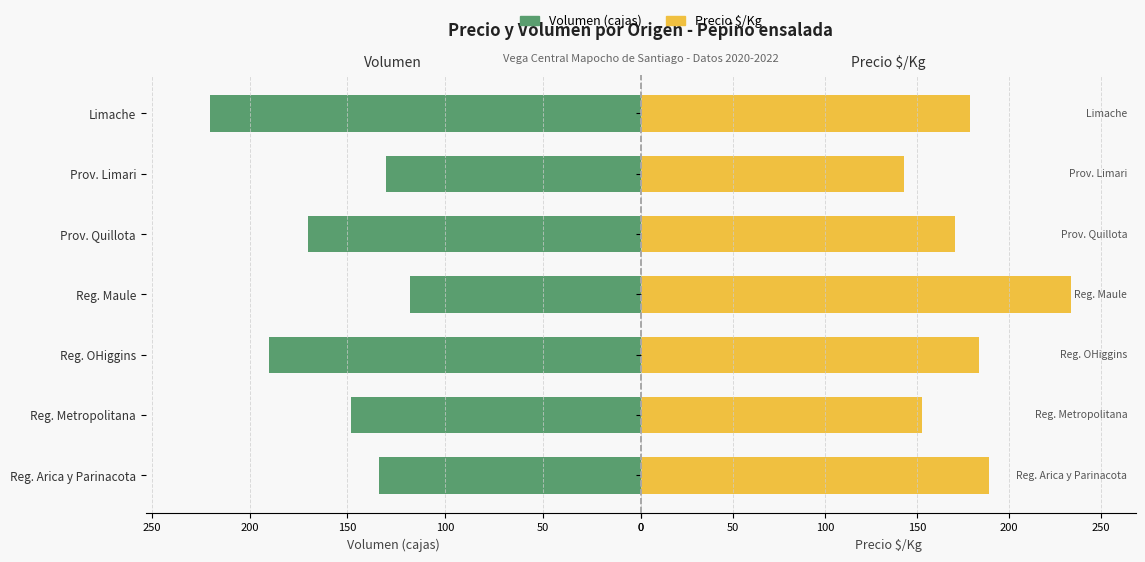

True or false: Precio $/Kg has a value of 143 at Prov. Limari.

True